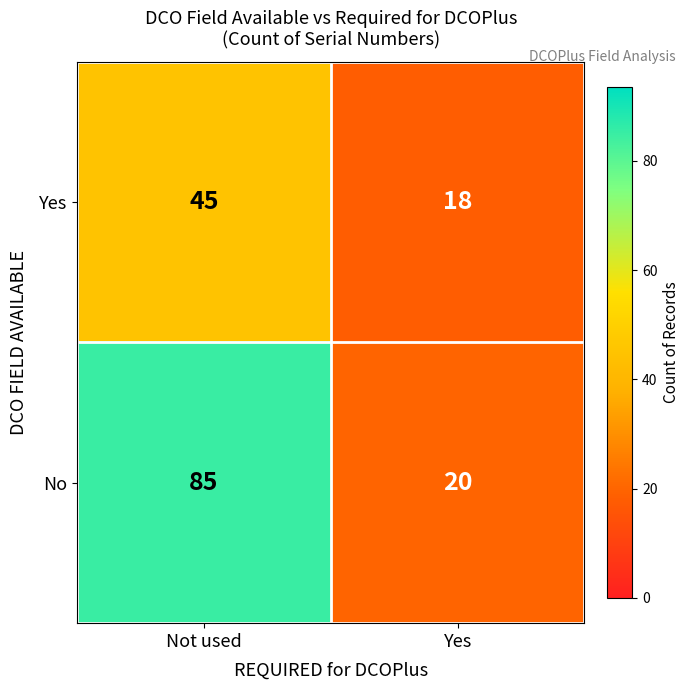

Which category has the lowest value across all series?

Yes